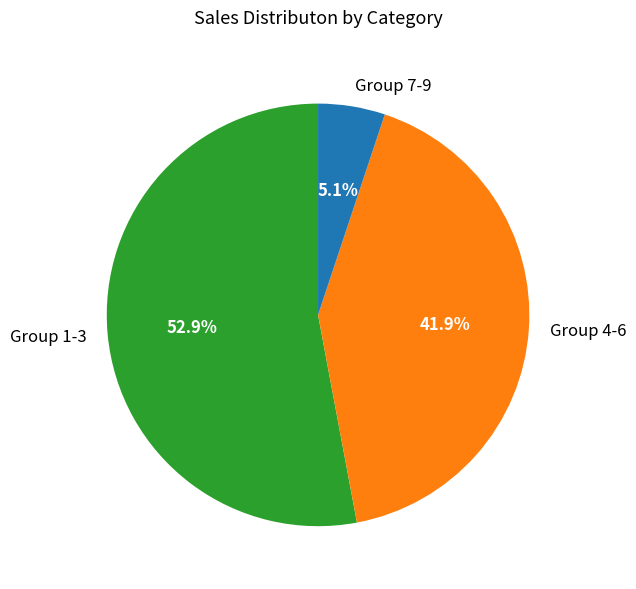

How many slices are in this pie chart?

3